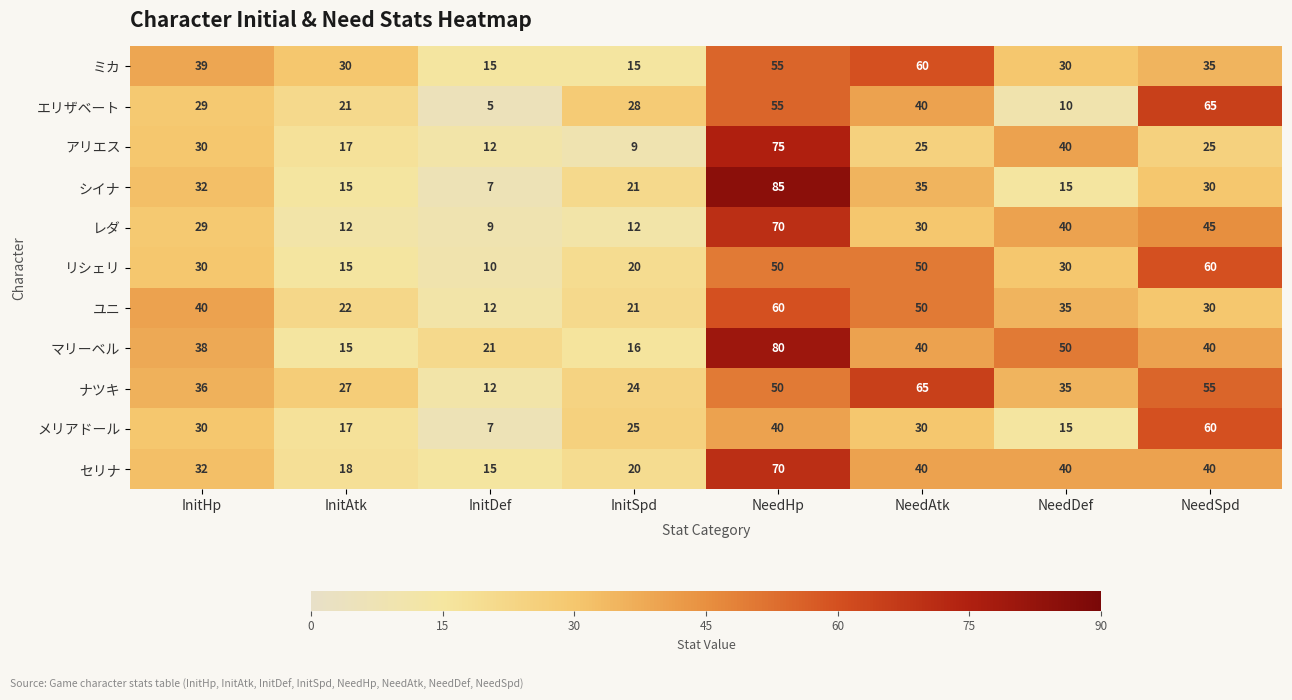

What is the sum of all シイナ values?

240